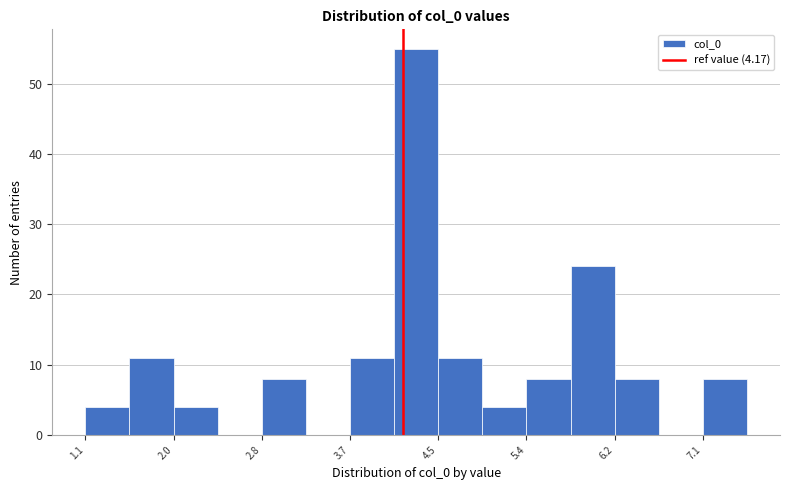

What is the height of the bar covering 3.7 to 4.1 on the x-axis? Neither the bar edges nor the heights are printed on the chart, so give them approximately, as read against the axes.

11